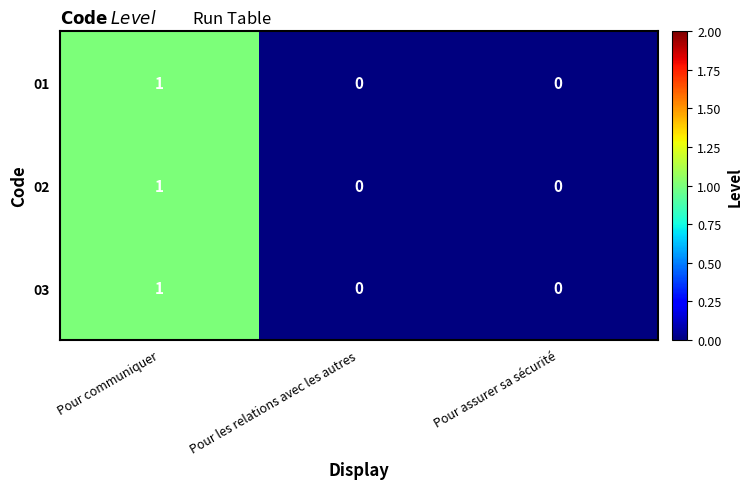

At which label does 03 reach its peak?

Pour communiquer